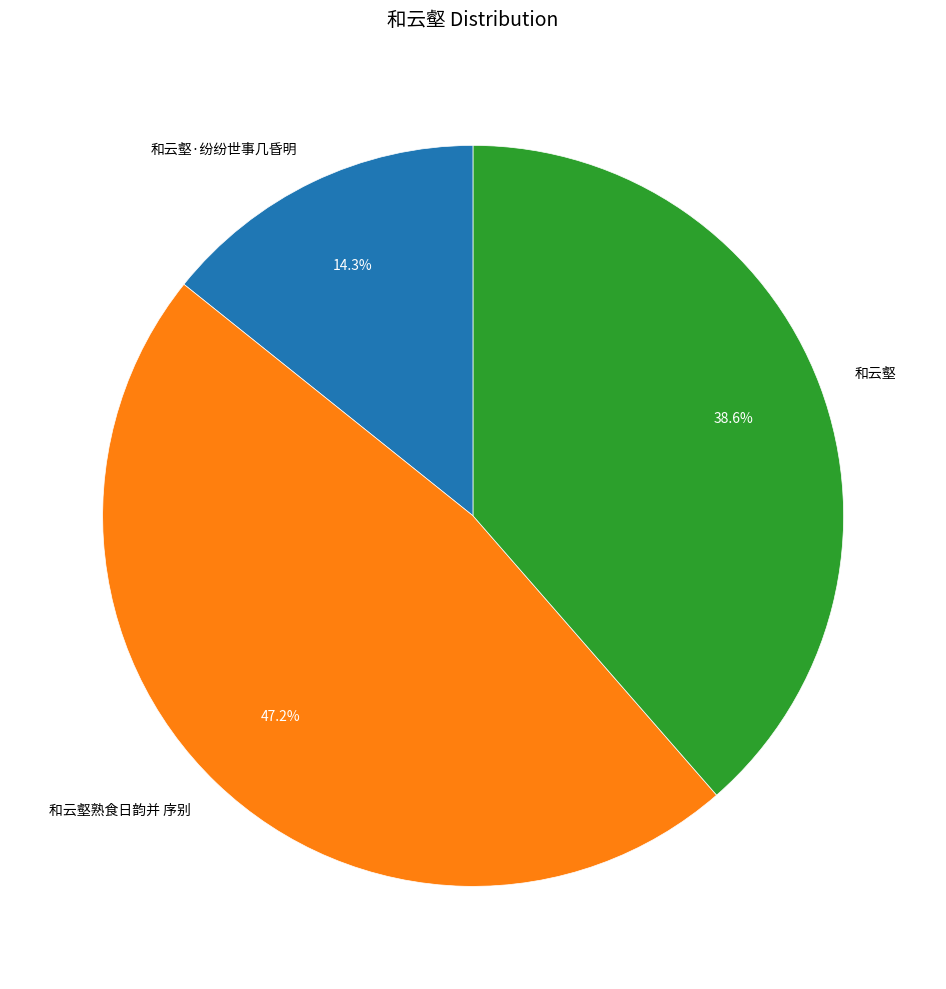

The 和云壑 slice represents 31% of the pie. True or false?

False